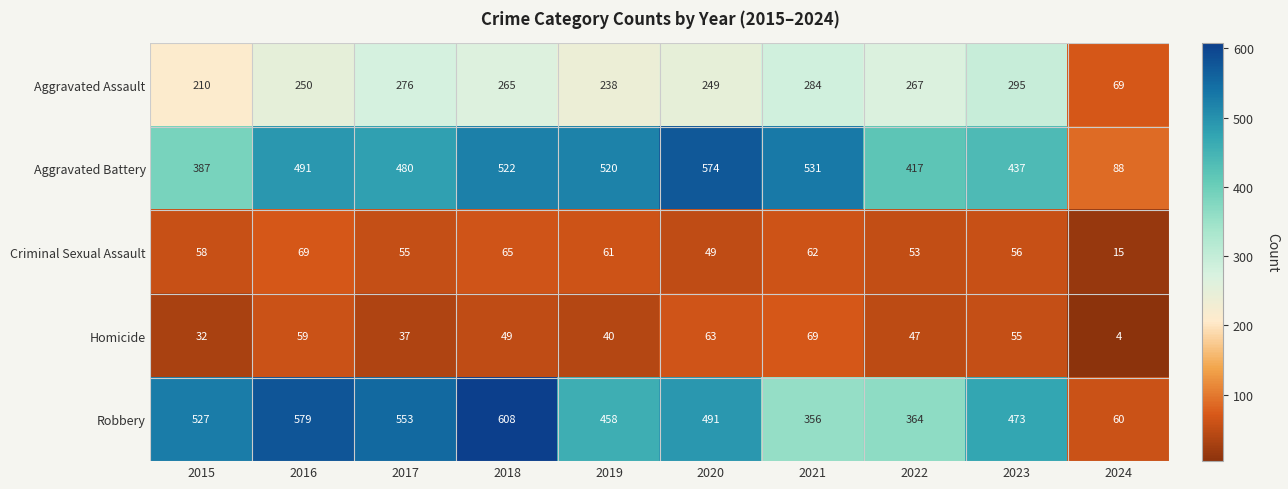

What is the sum of the Homicide values at 2018 and 2021?

118